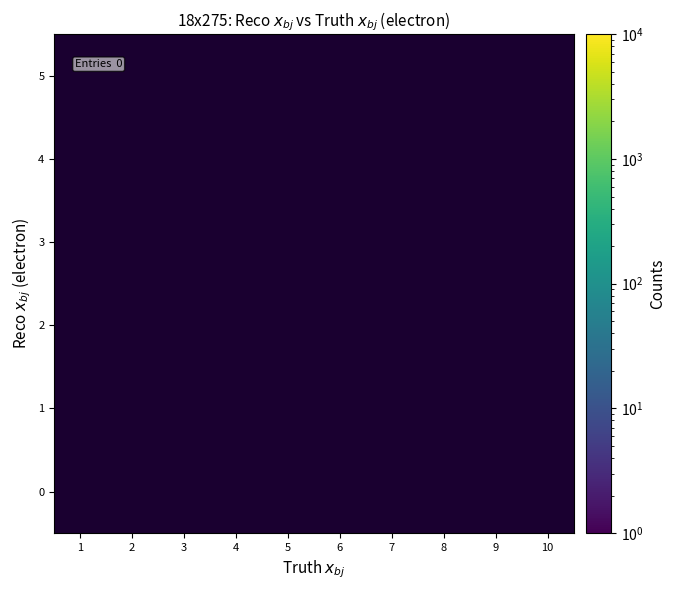

Which category has the lowest value in the 4 series?

1